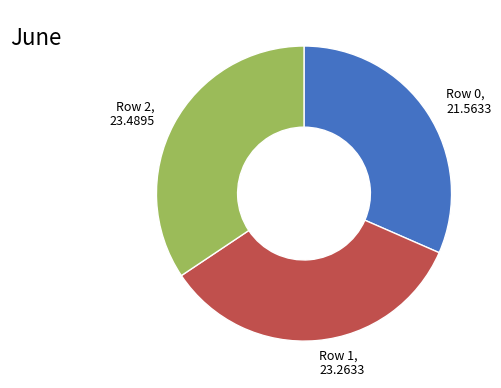

Do Row 2 and Row 1 together represent more than half of the pie?

Yes